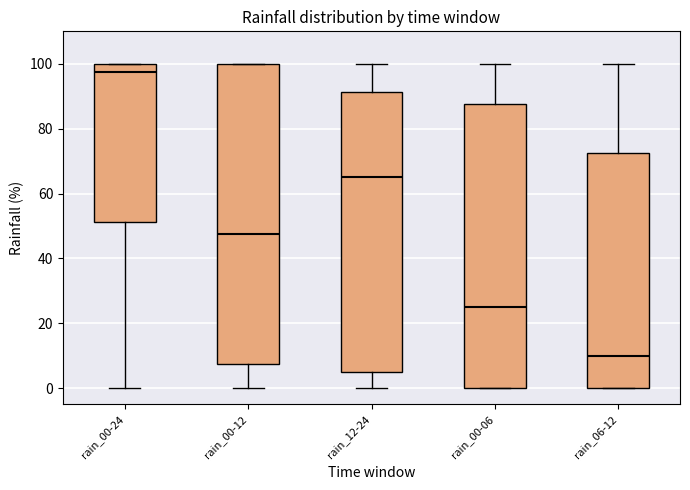

Comparing the boxes themselves (not the whiskers), which one is the tallest?

rain_00-12